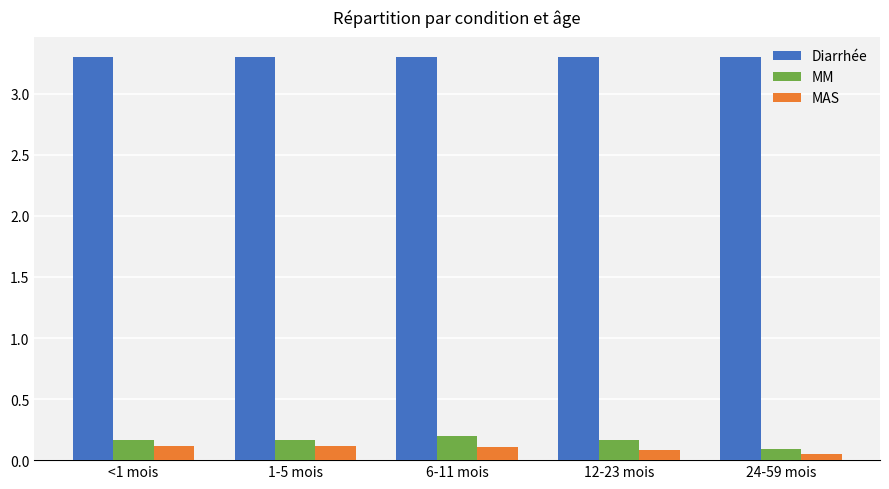

What is the difference between the highest and lowest values at <1 mois?

3.2